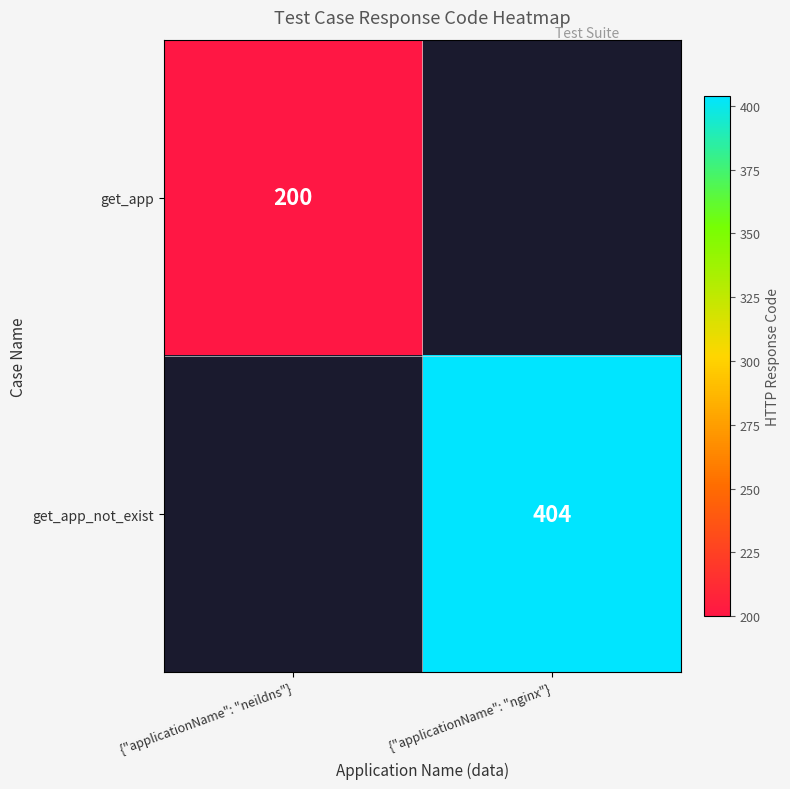

Is the value of get_app at {"applicationName": "neildns"} greater than the value of get_app_not_exist at {"applicationName": "nginx"}?

No